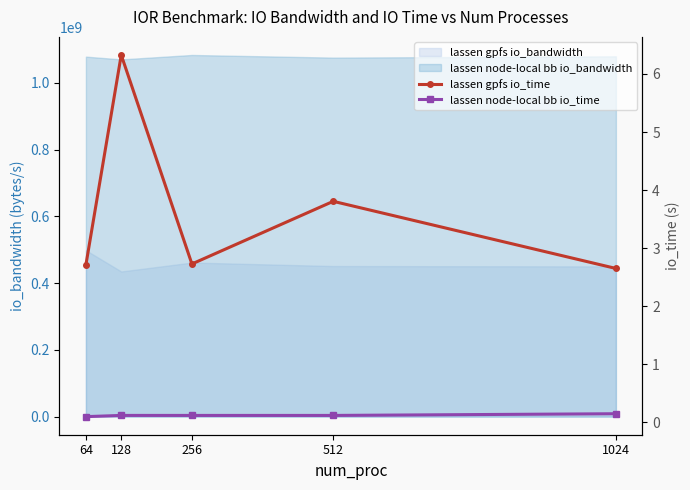

At which label does lassen gpfs io_time reach its peak?

128